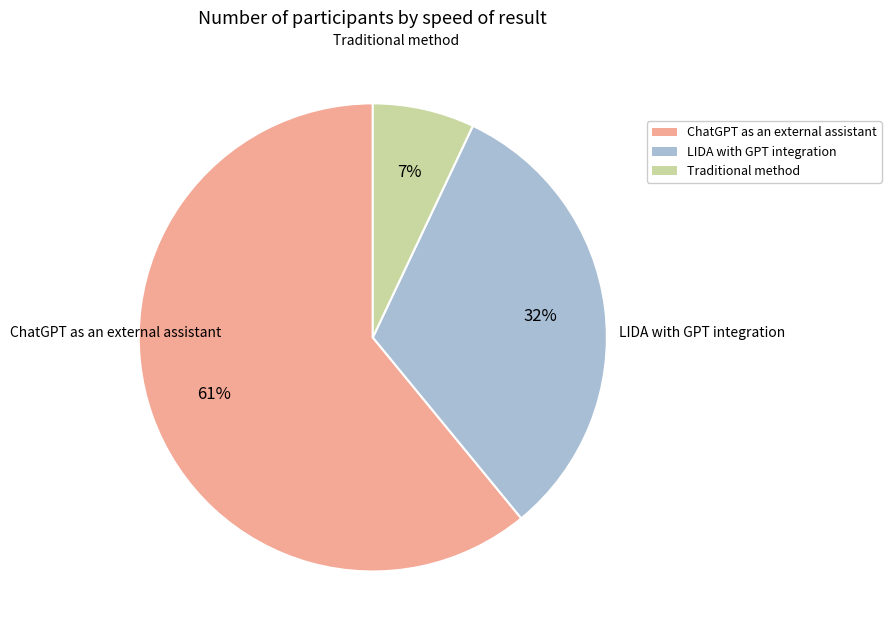

To the nearest percent, what is the average slice percentage?

33%